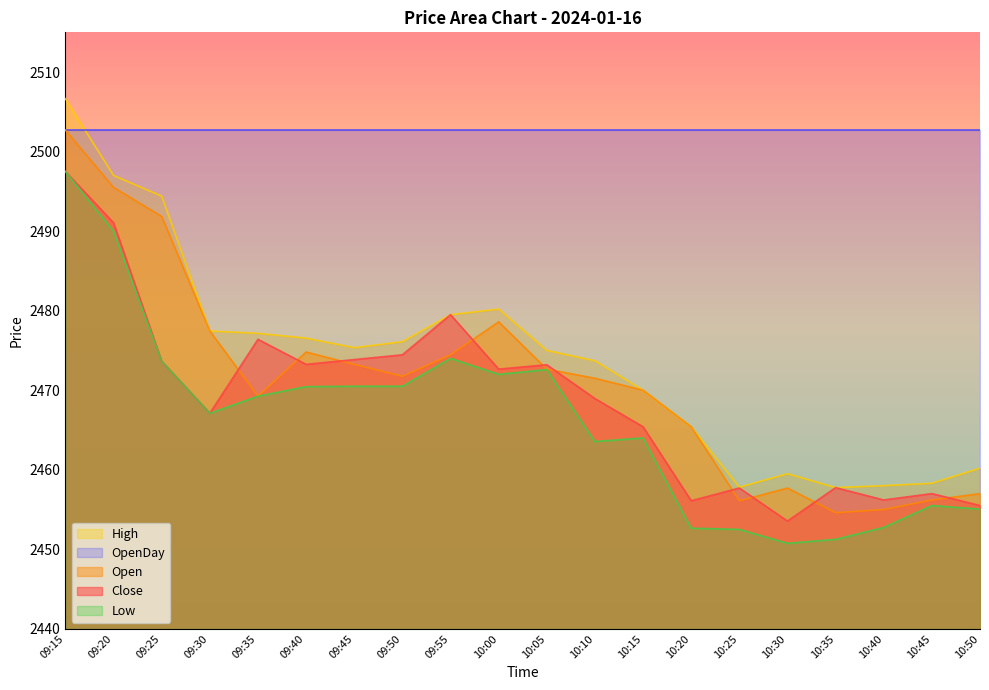

What are all the series names shown in the legend?

High, OpenDay, Open, Close, Low